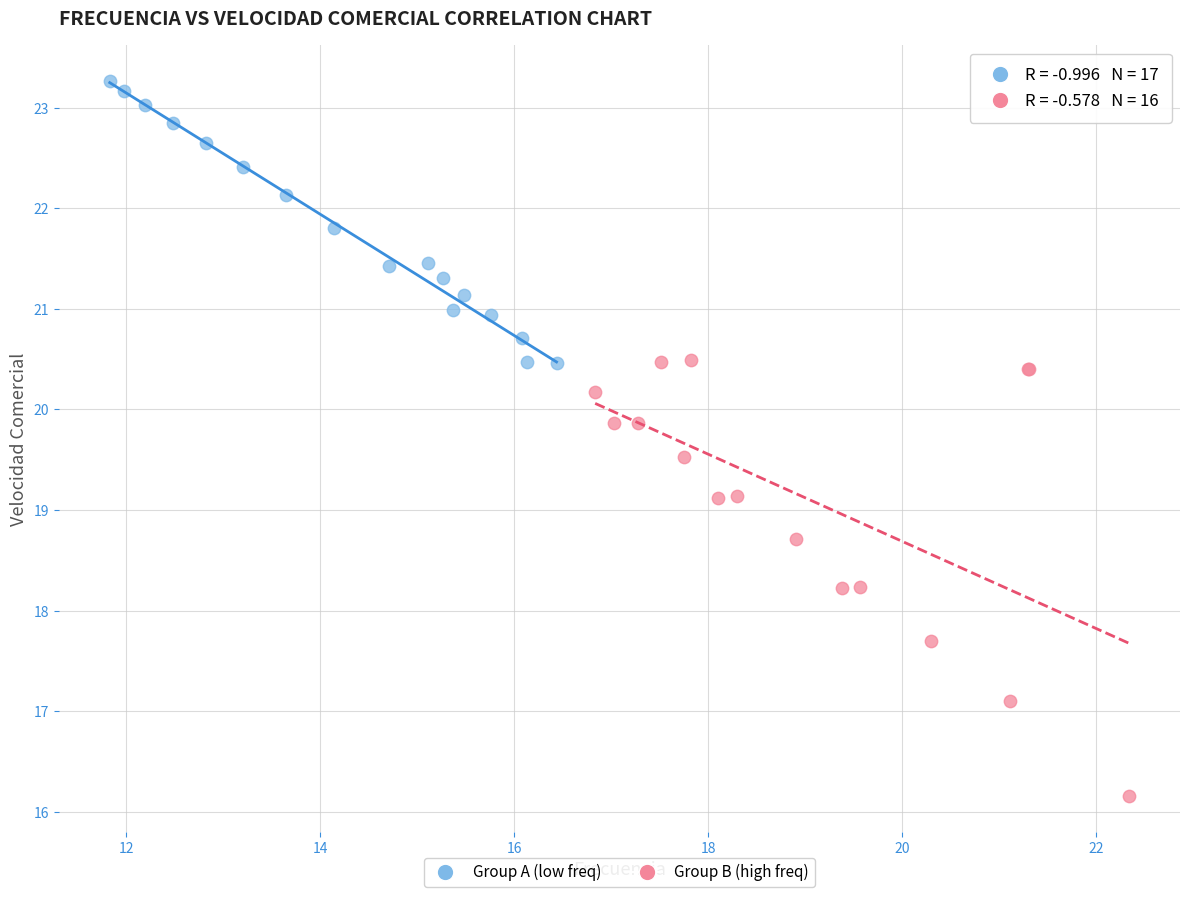

Which series contains the highest Y value?

Group A (low freq)